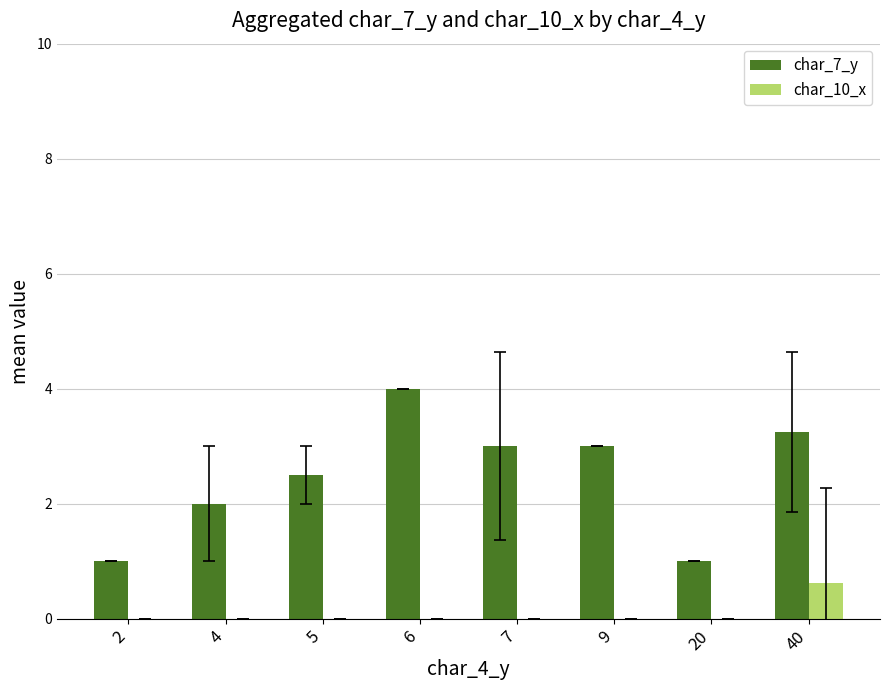

What value does the char_7_y series have at 5?

2.5